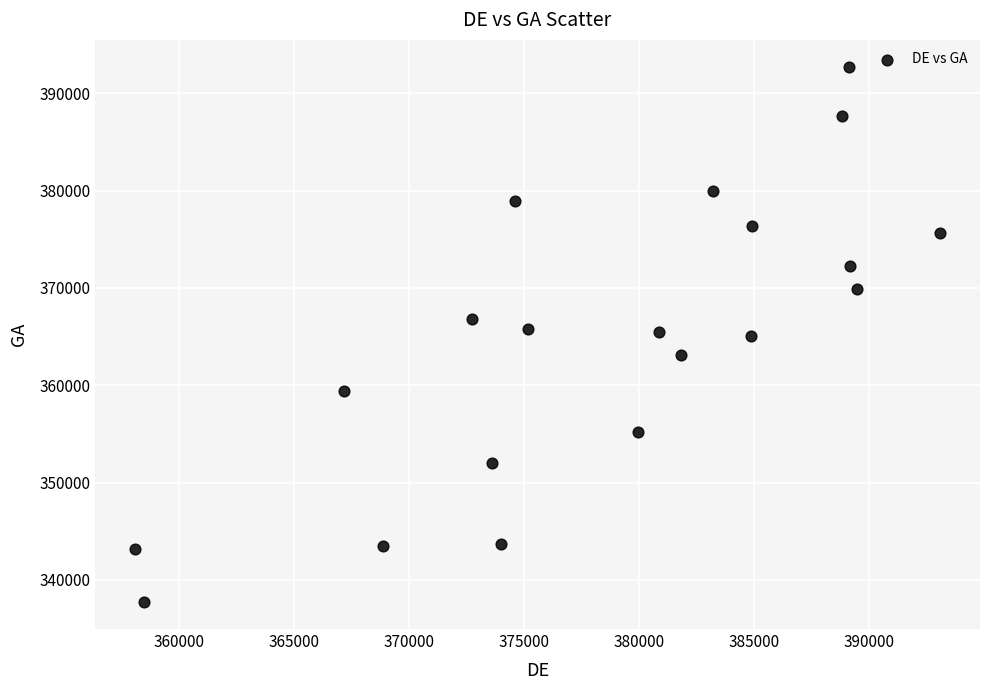

What is the range of X values (max minus min)?

35005.3